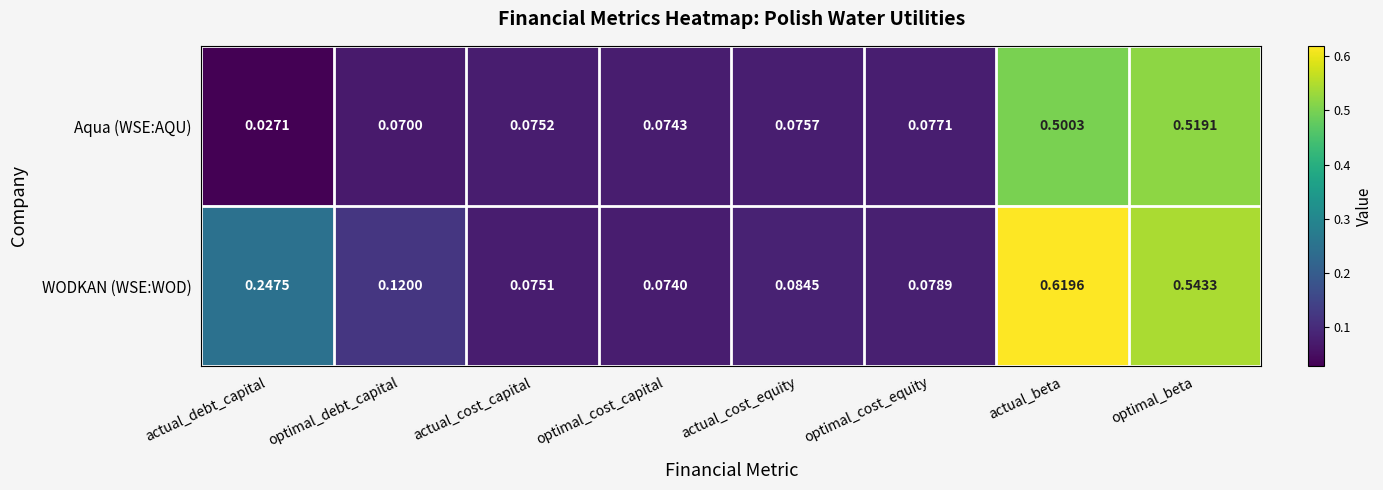

At which category is the sum across all series the highest?

actual_beta